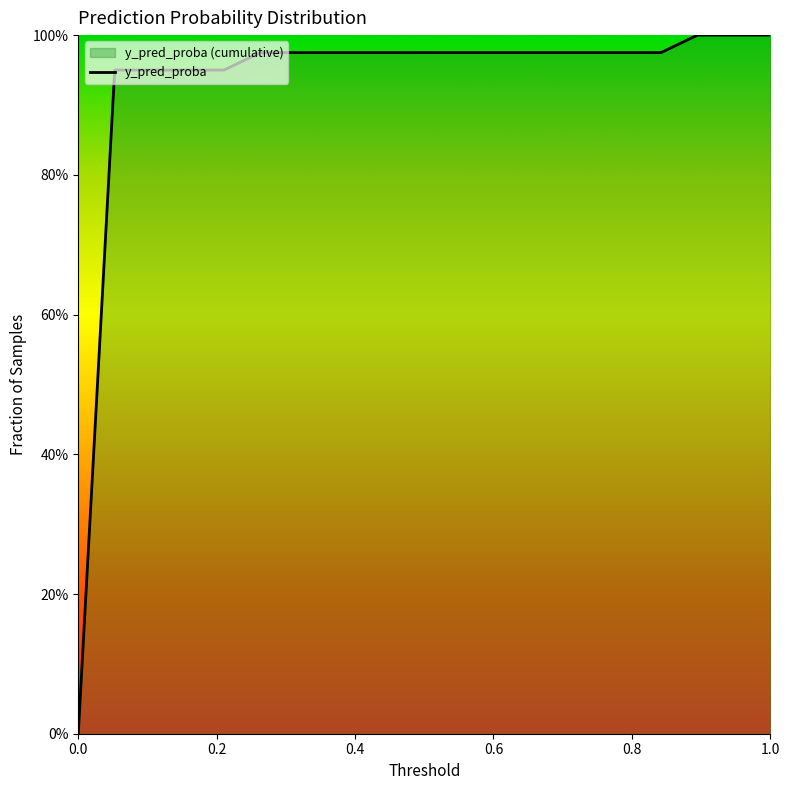

Count the number of categories in the chart.

20